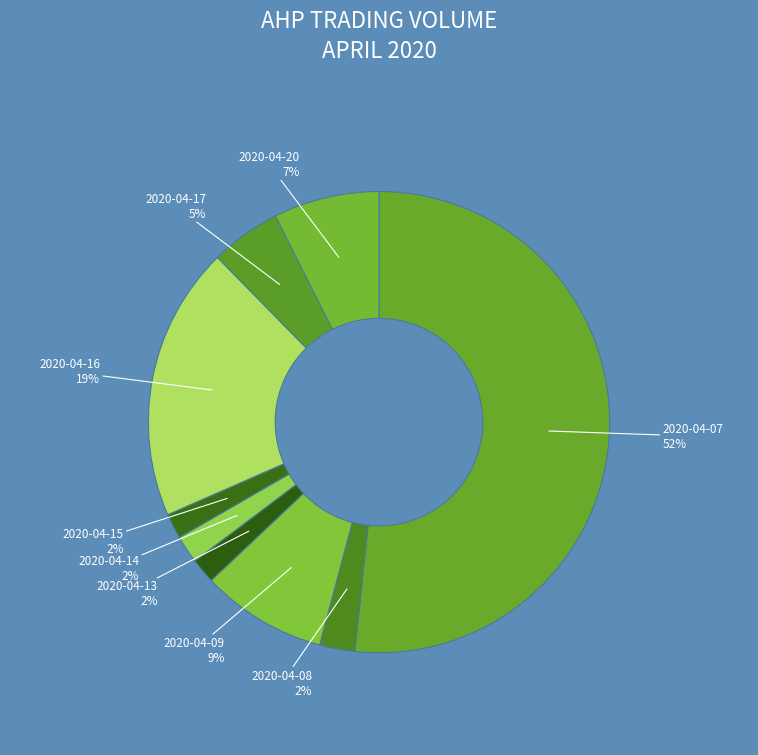

Count the number of slices in the pie.

9